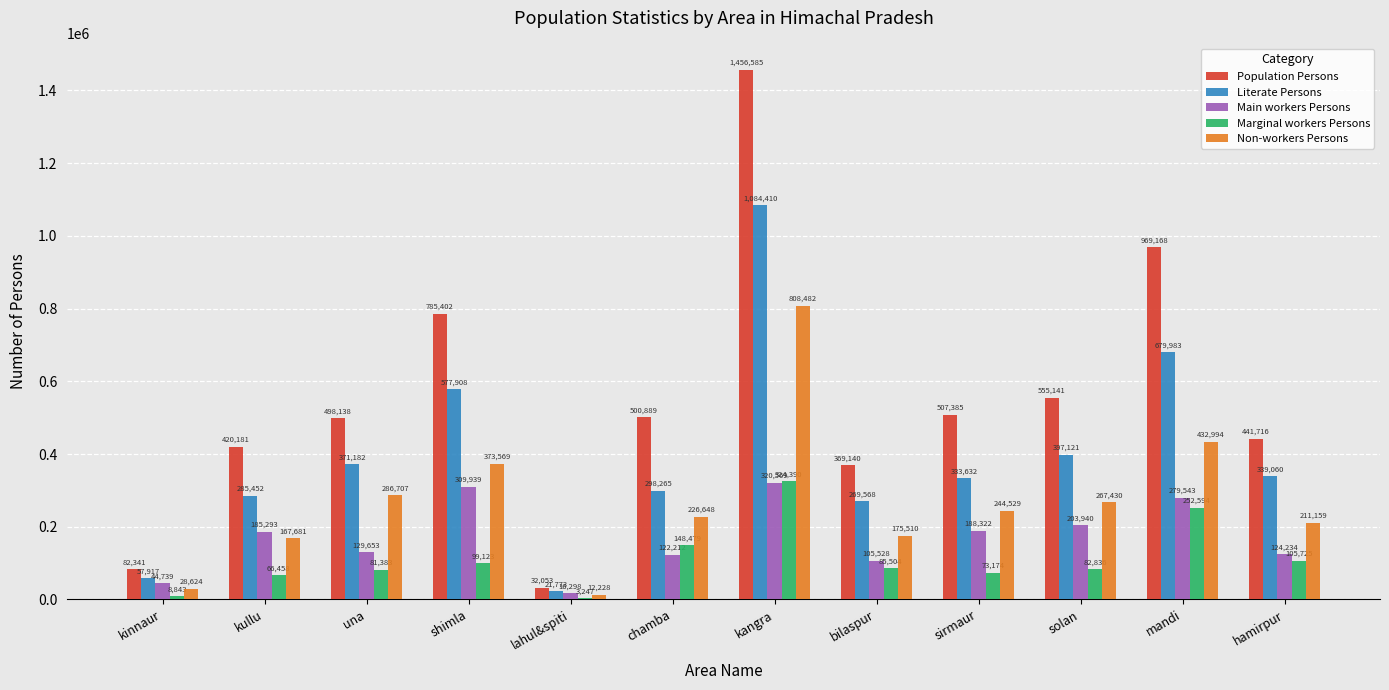

How many groups of bars are there?

12